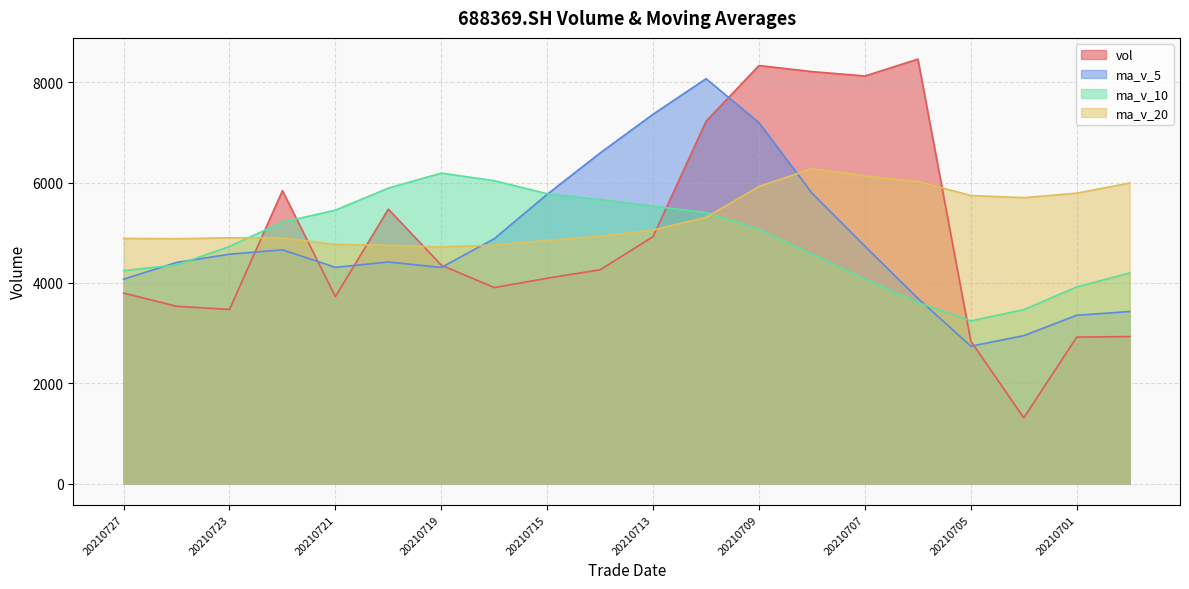

How many categories are shown in the chart?

20